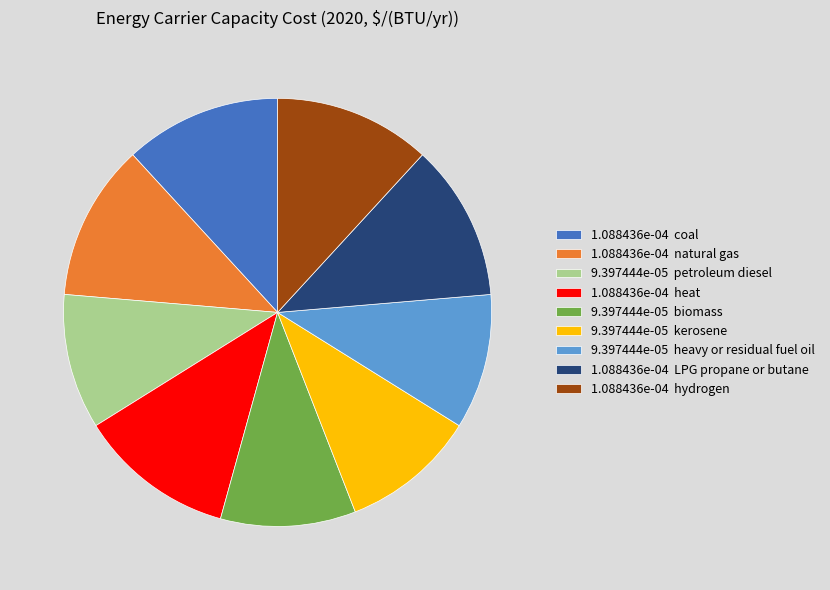

Is it true that 1.088436e-04 hydrogen is 12% of the pie?

True